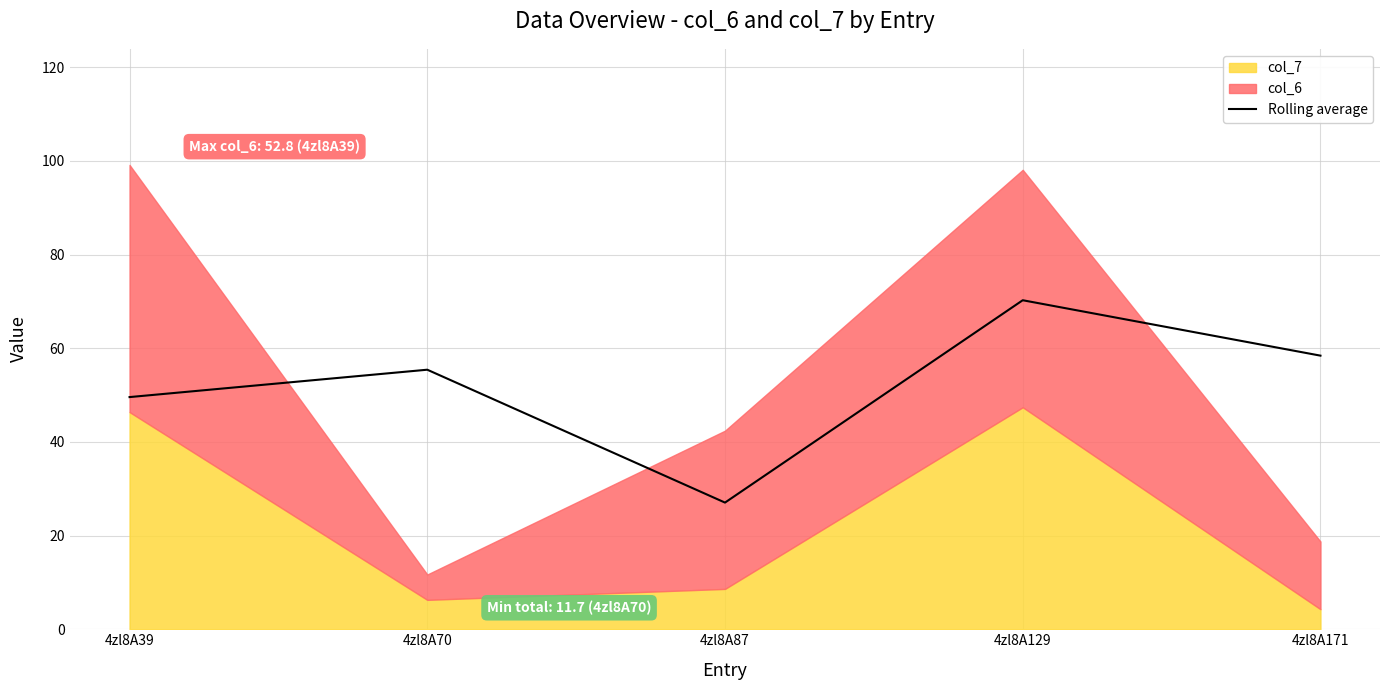

Does the chart display data point markers on the line(s)?

No